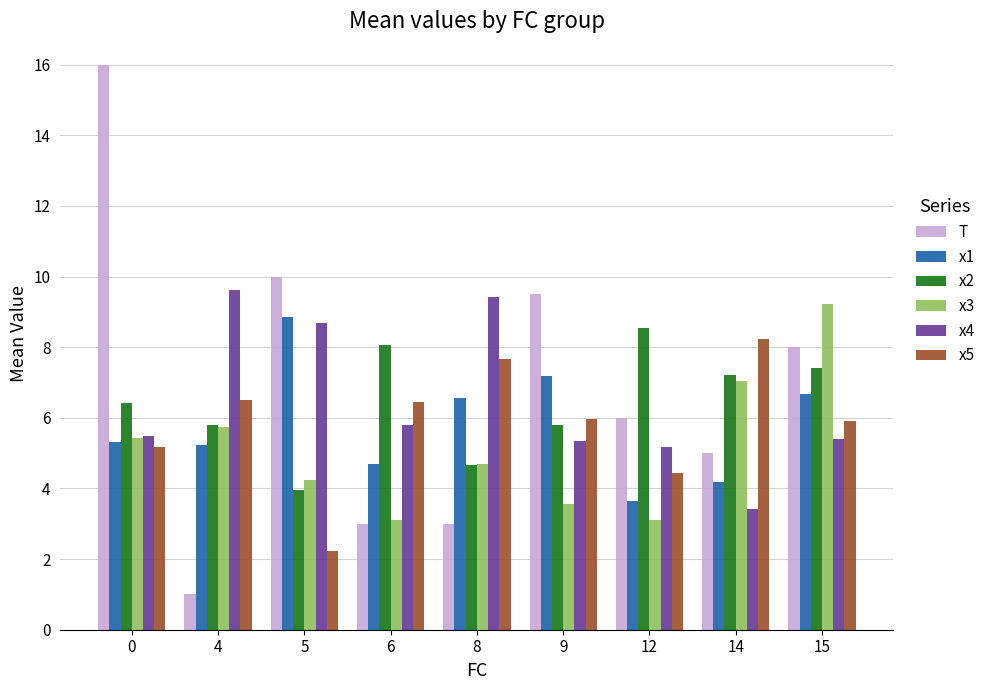

What is the difference between the x1 values at 9 and 4?

2.0